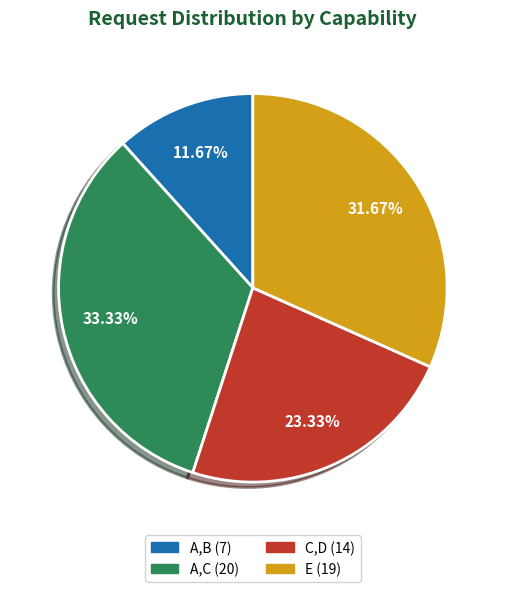

To the nearest percent, what is the difference between the largest and smallest slice percentages?

22%